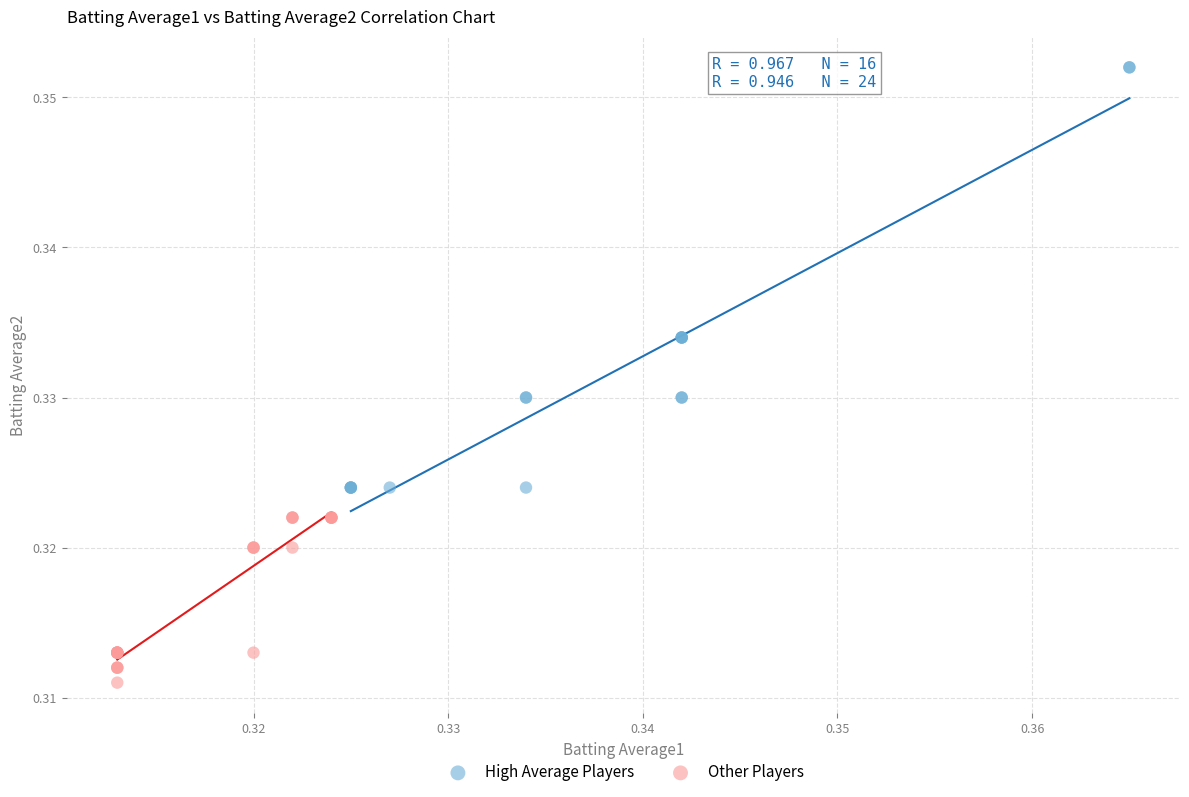

Which series reaches the minimum Y coordinate?

Other Players